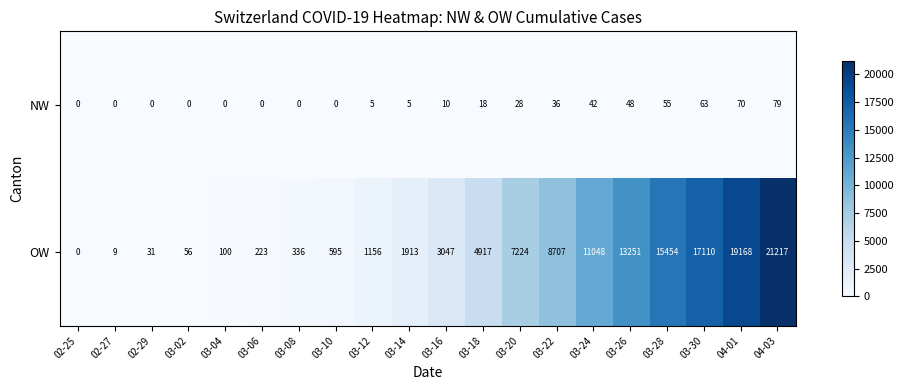

The value of NW at 03-30 is 103. True or false?

False